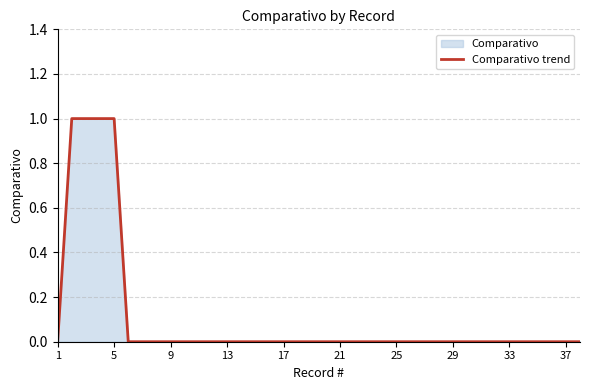

True or false: there are more than 1 points higher than both neighbors.

False